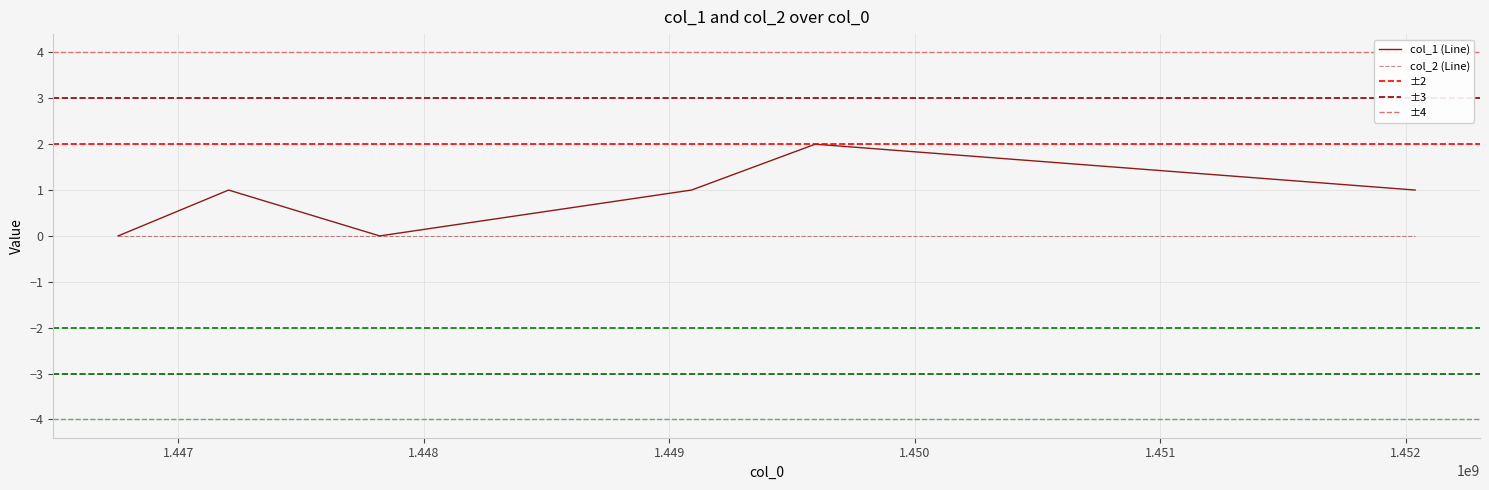

How many points are higher than both their immediate neighbors (excluding endpoints)?

2